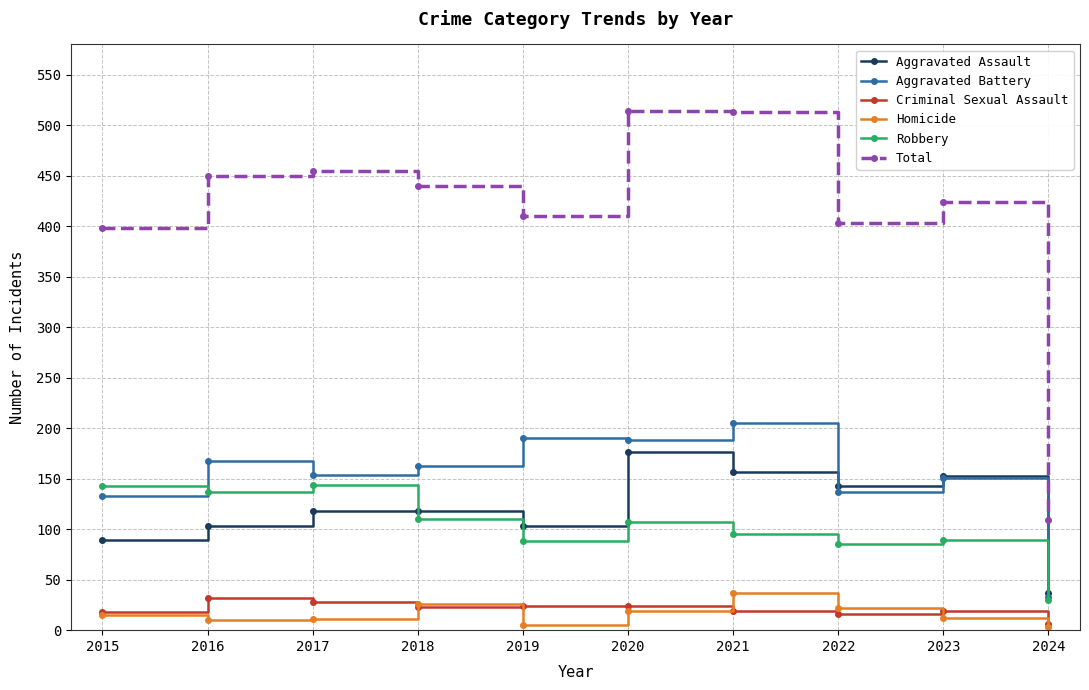

Is the value of Criminal Sexual Assault at 2023 greater than the value of Robbery at 2021?

No